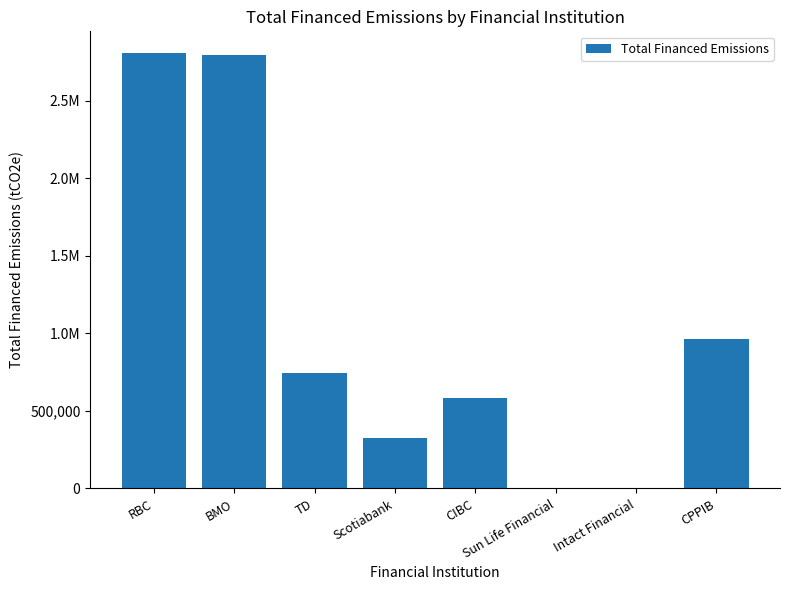

List the labels in order of value, largest first.

RBC, BMO, CPPIB, TD, CIBC, Scotiabank, Intact Financial, Sun Life Financial